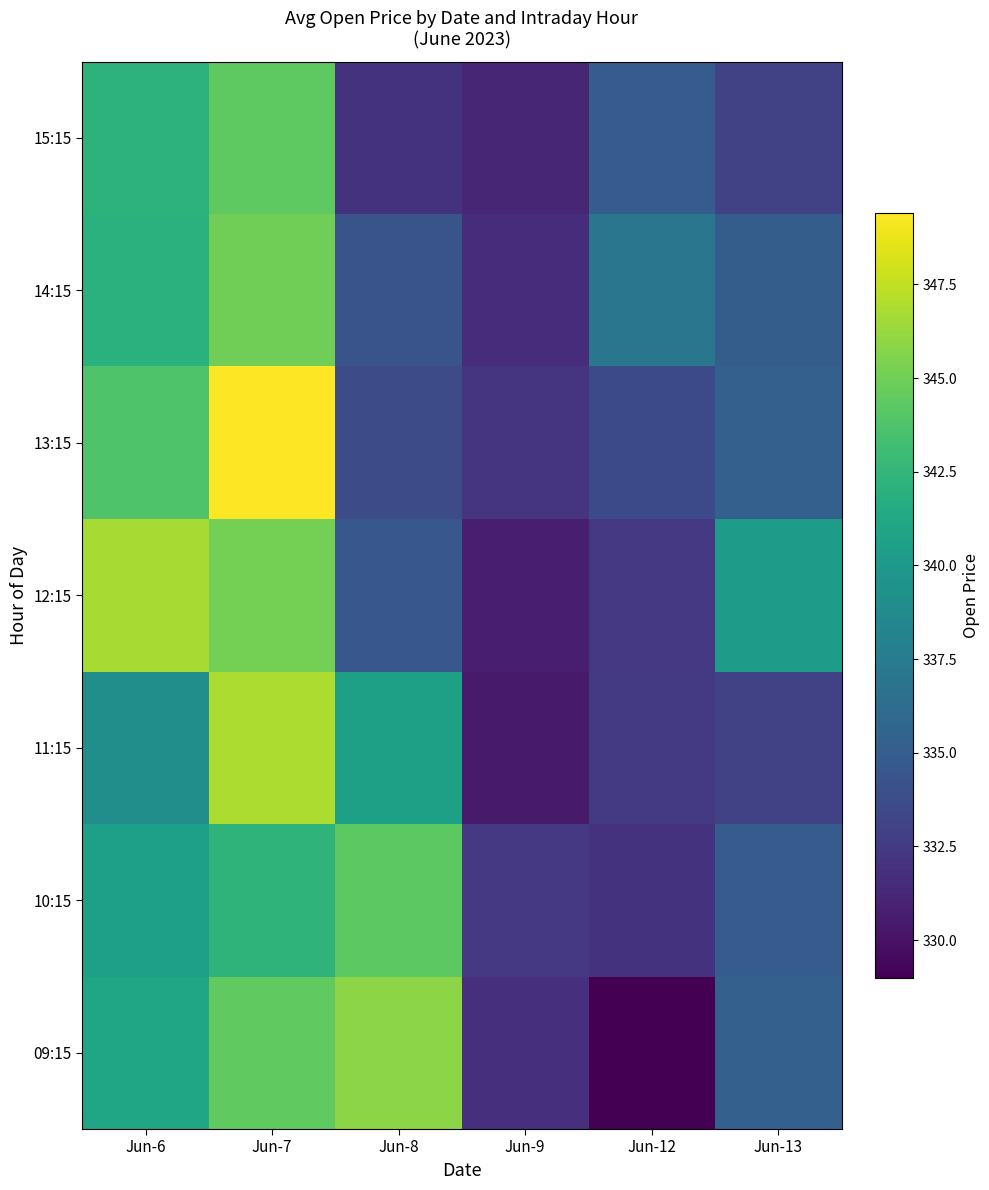

Reading left to right, what are all the values shown in this chart?

09:15: Jun-6=341.0	Jun-7=344.4	Jun-8=345.9	Jun-9=331.8	Jun-12=329.0	Jun-13=335.2
10:15: Jun-6=340.5	Jun-7=342.3	Jun-8=344.2	Jun-9=332.4	Jun-12=331.9	Jun-13=334.9
11:15: Jun-6=339.1	Jun-7=346.9	Jun-8=340.6	Jun-9=330.5	Jun-12=332.5	Jun-13=333.1
12:15: Jun-6=346.7	Jun-7=345.1	Jun-8=334.6	Jun-9=330.7	Jun-12=332.4	Jun-13=340.3
13:15: Jun-6=343.8	Jun-7=349.4	Jun-8=333.6	Jun-9=332.1	Jun-12=333.6	Jun-13=335.2
14:15: Jun-6=342.0	Jun-7=345.0	Jun-8=334.3	Jun-9=331.6	Jun-12=337.0	Jun-13=335.0
15:15: Jun-6=342.1	Jun-7=344.4	Jun-8=332.0	Jun-9=331.2	Jun-12=334.9	Jun-13=333.0